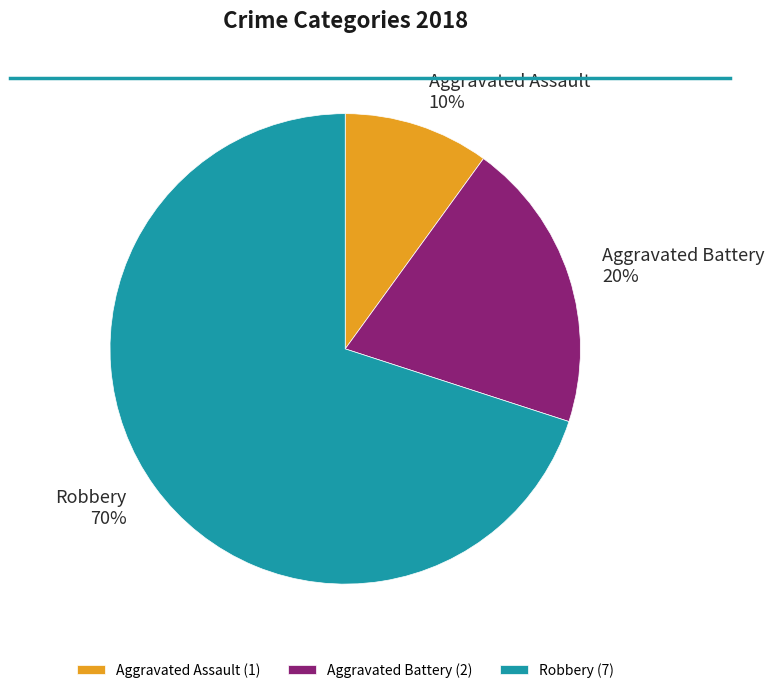

What percentage is the Robbery slice, to the nearest percent?

70%